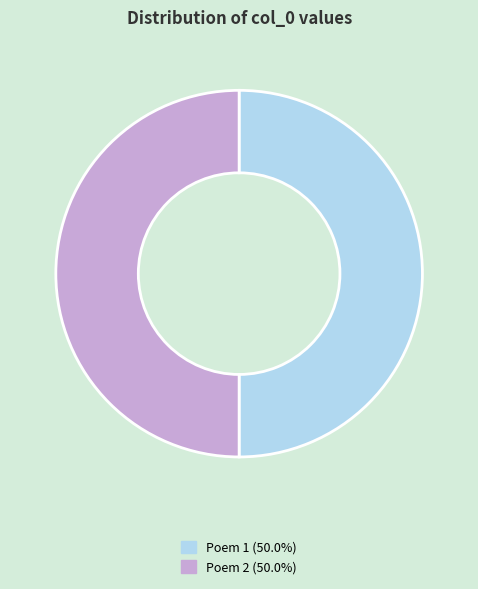

Do Poem 1 (50.0%) and Poem 2 (50.0%) together represent more than half of the pie?

Yes